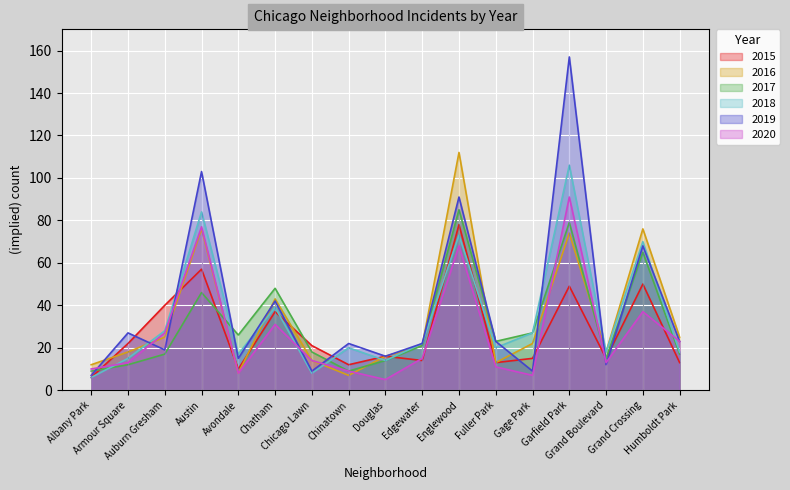

What is the difference between the maximum and minimum values in the 2018 series?

100